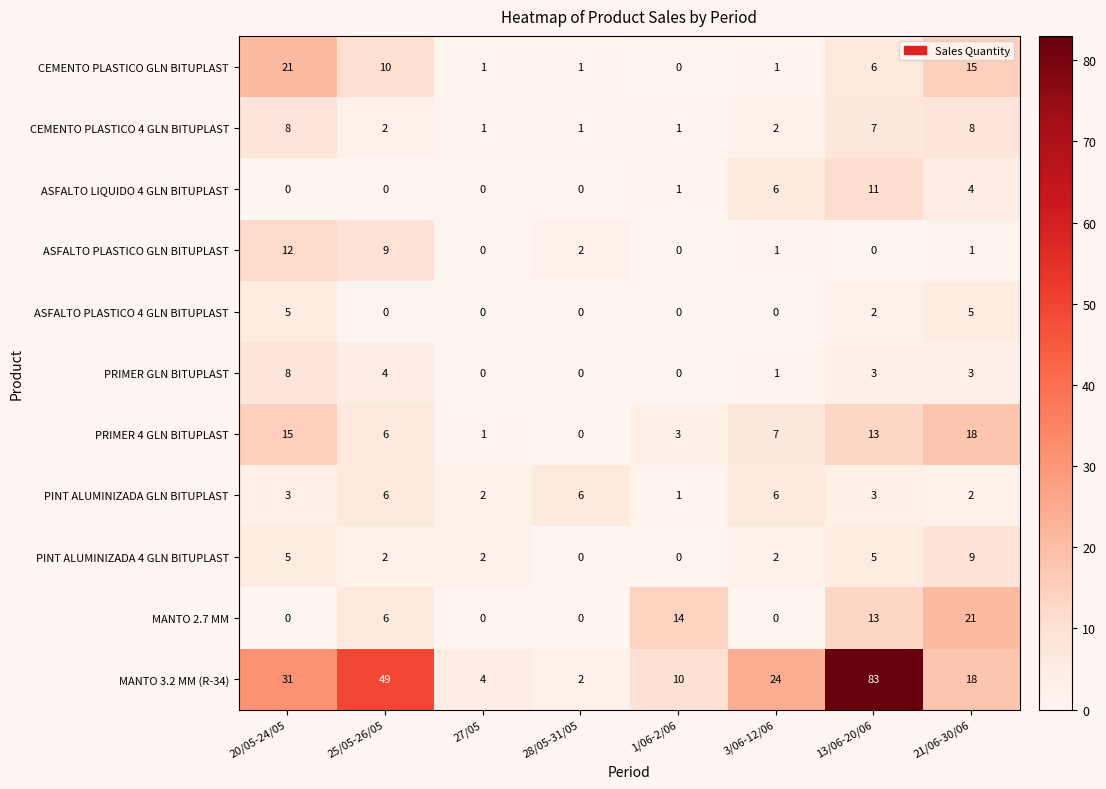

What is the highest value of the MANTO 2.7 MM series?

21